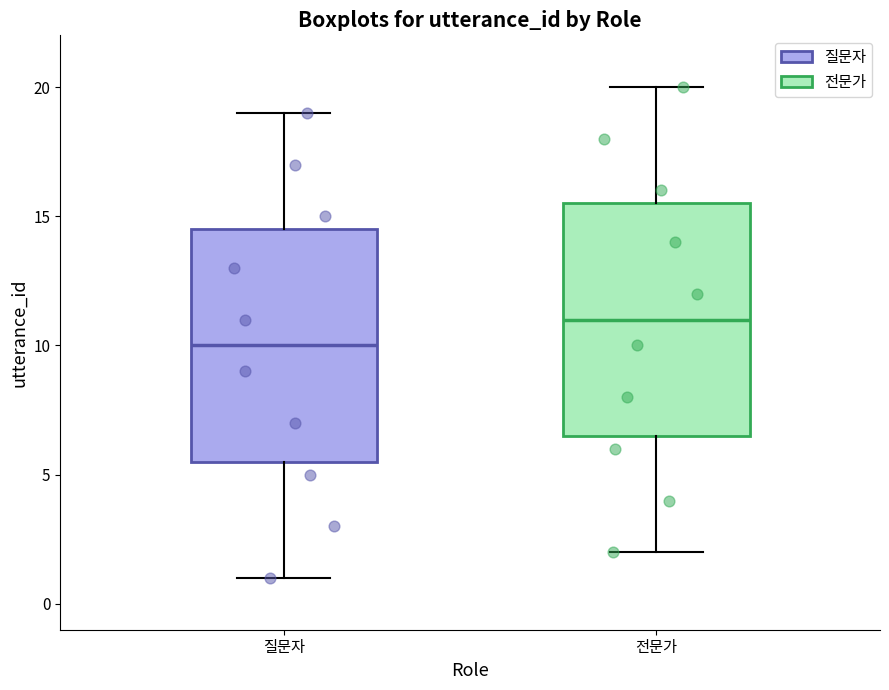

Reading left to right, transcribe this box plot: for each box, give where its median line is, the range the box spans, and where its two whiskers end, as read against the y-axis. The values are not printed on the chart, so give them approximately, as read against the axis.

질문자: median 10.0, box 5.5 to 14.5, whiskers 1.0 to 19.0
전문가: median 11.0, box 6.5 to 15.5, whiskers 2.0 to 20.0